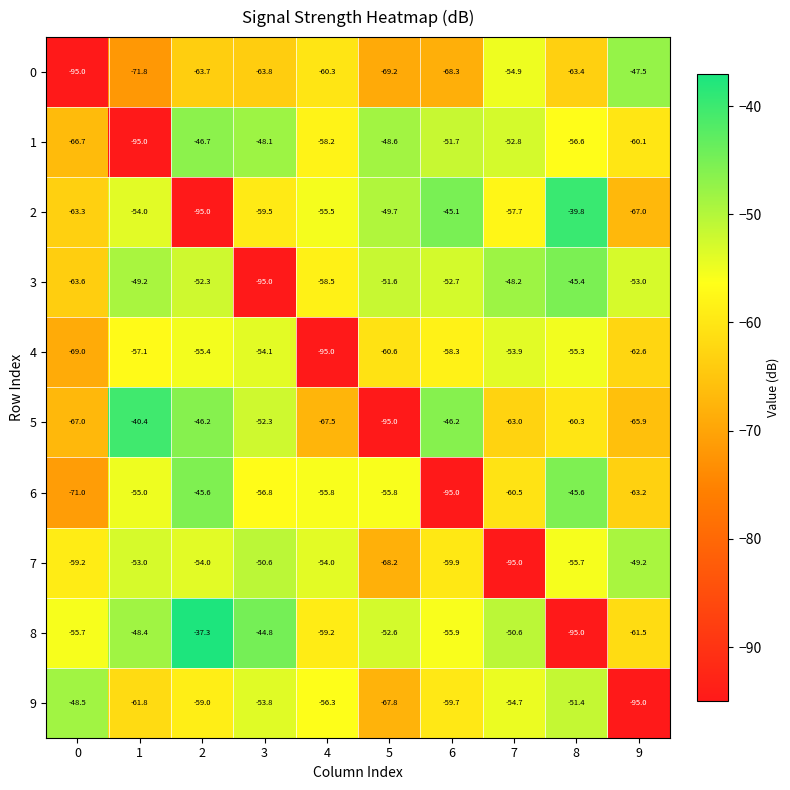

Which series has the largest total across all categories?

8